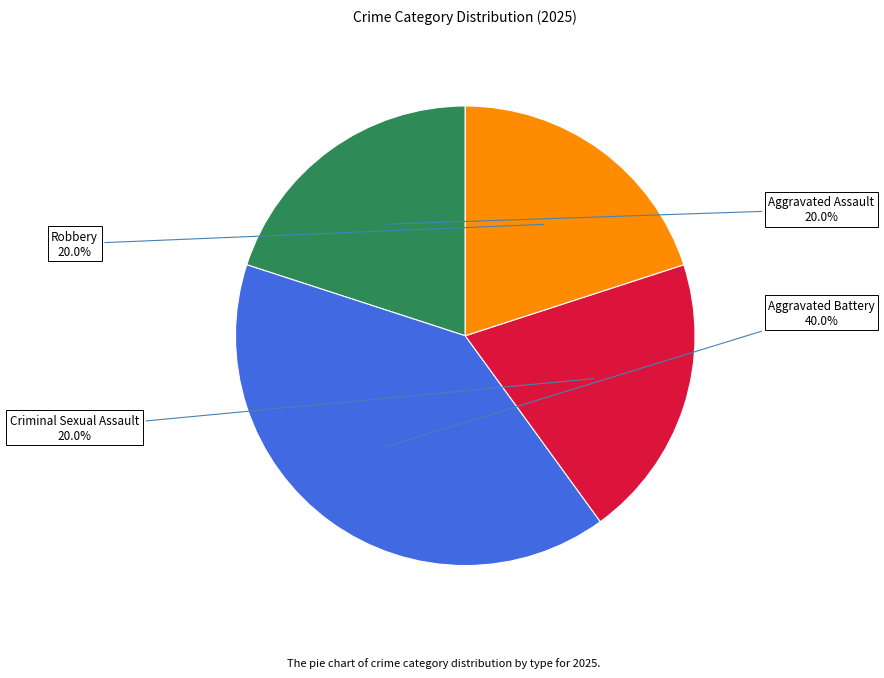

What is the ratio of the value at Aggravated Battery to the value at Robbery?

2.0